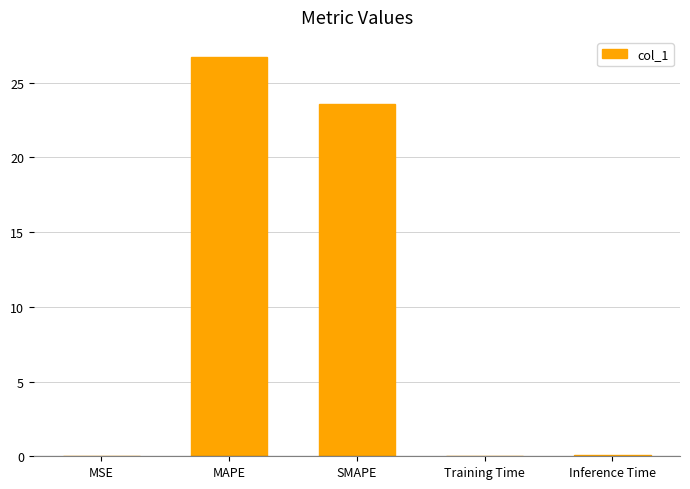

Count the number of categories in the chart.

5